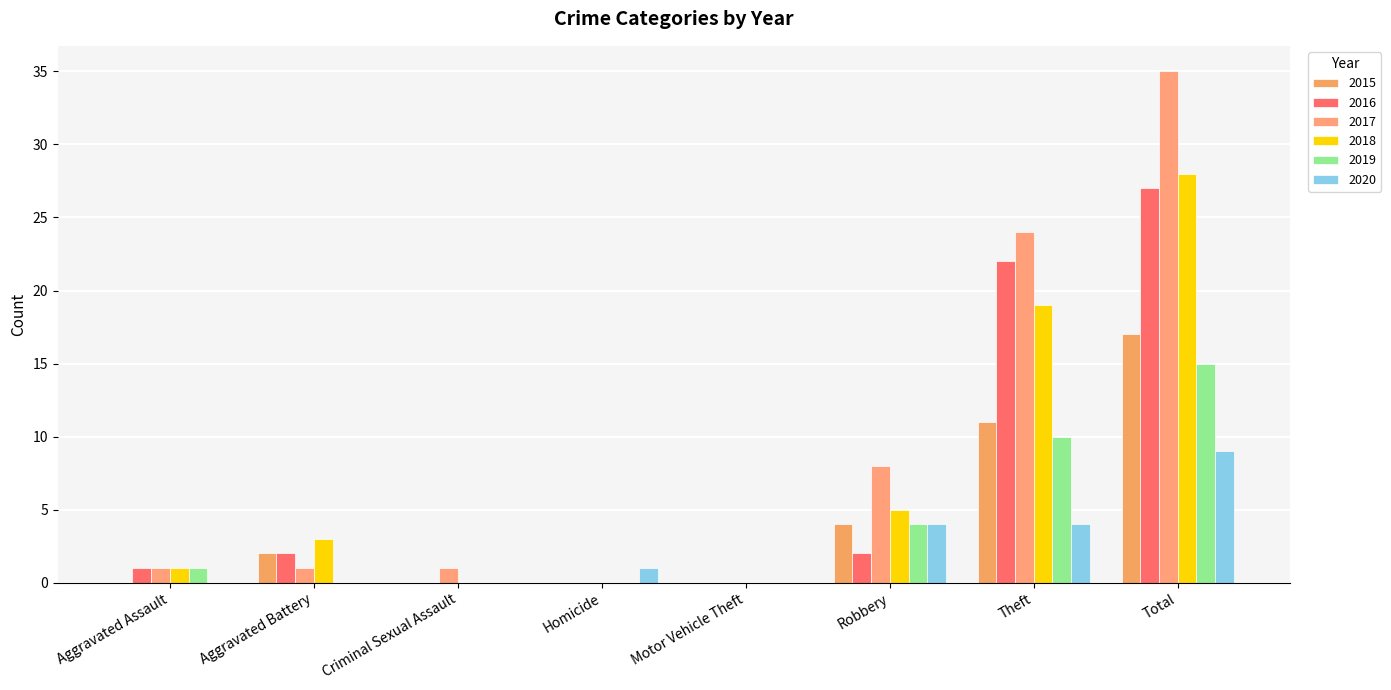

The 2019 series shows 0 at Motor Vehicle Theft. True or false?

True